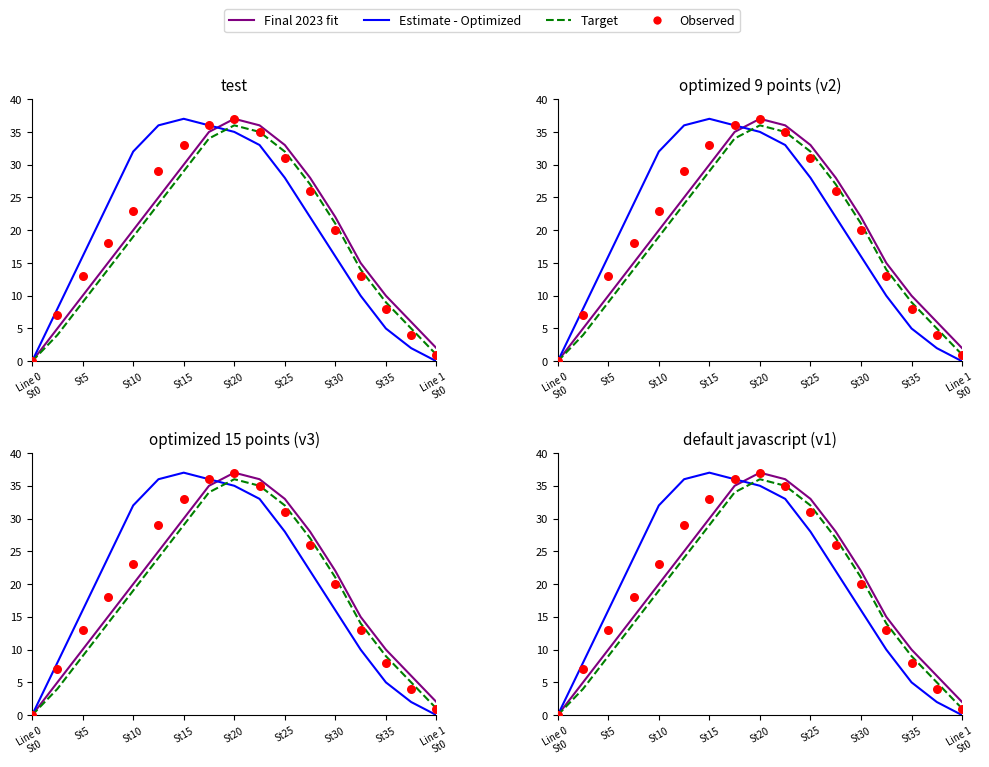

At how many categories does at least one series exceed 17?

10